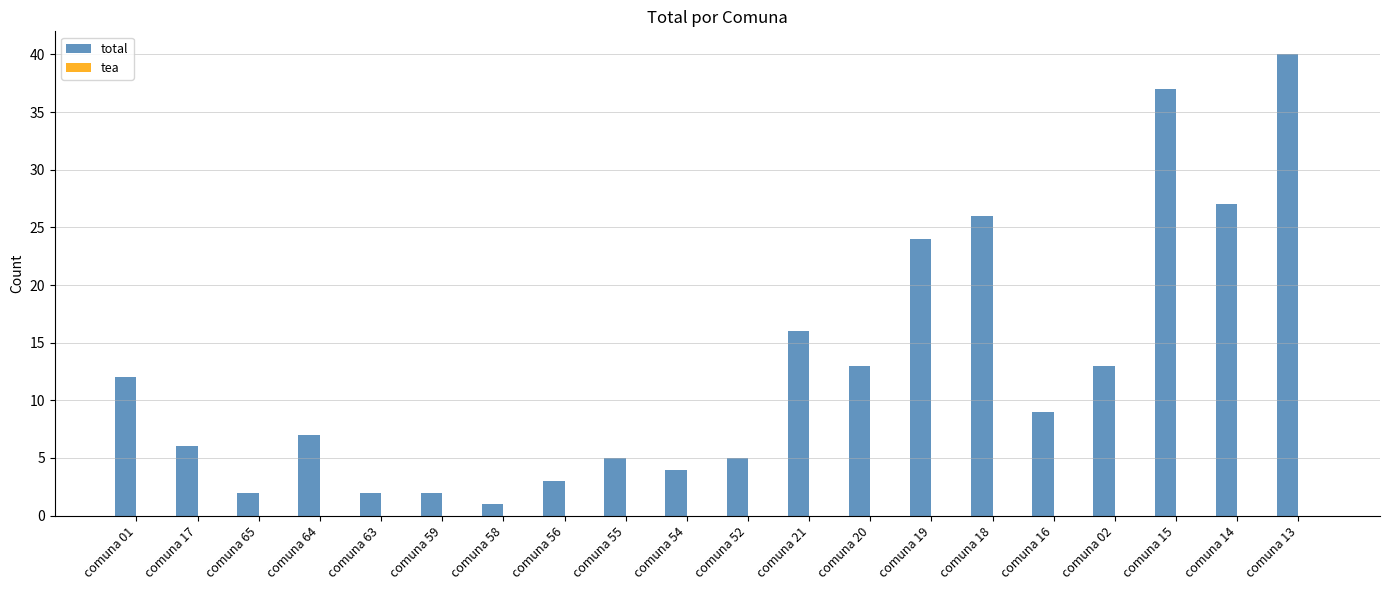

The value at comuna 55 is 1. True or false?

False